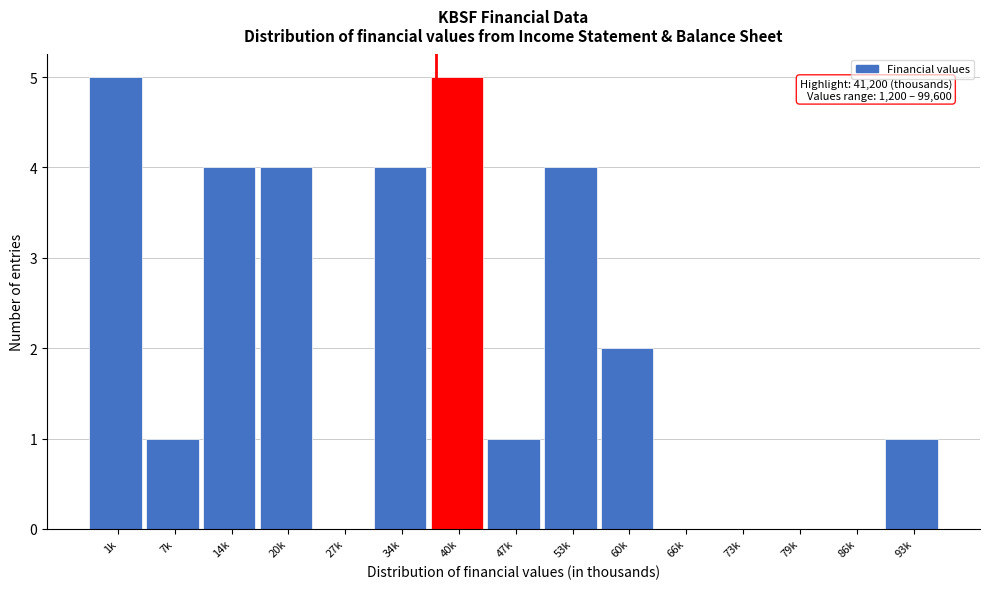

Reading left to right, transcribe all the data shown in this chart.

1k=5	7k=1	14k=4	20k=4	27k=0	34k=4	40k=5	47k=1	53k=4	60k=2	66k=0	73k=0	79k=0	86k=0	93k=1